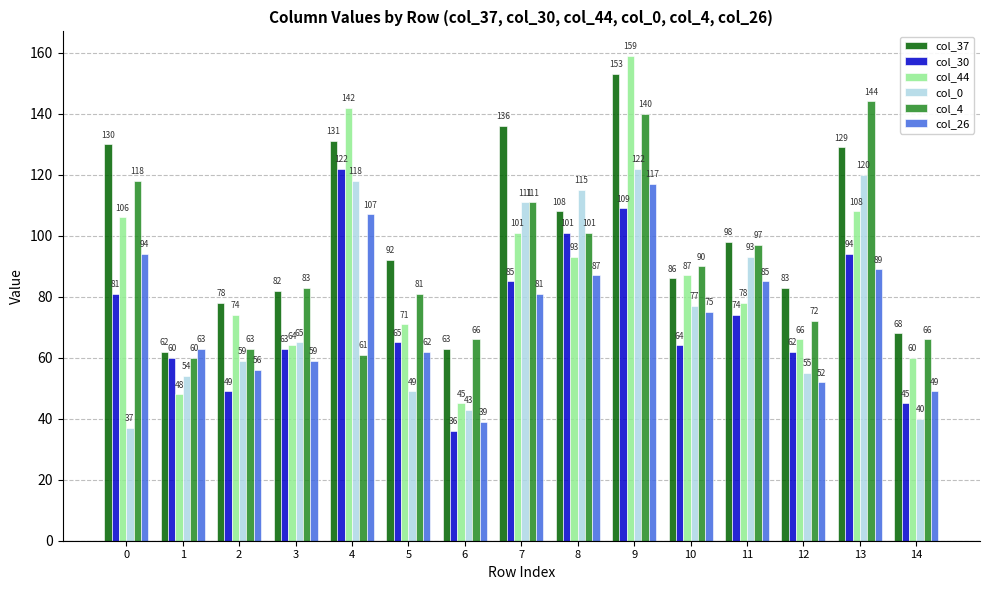

Between 3 and 9, which series saw the biggest shift?

col_44